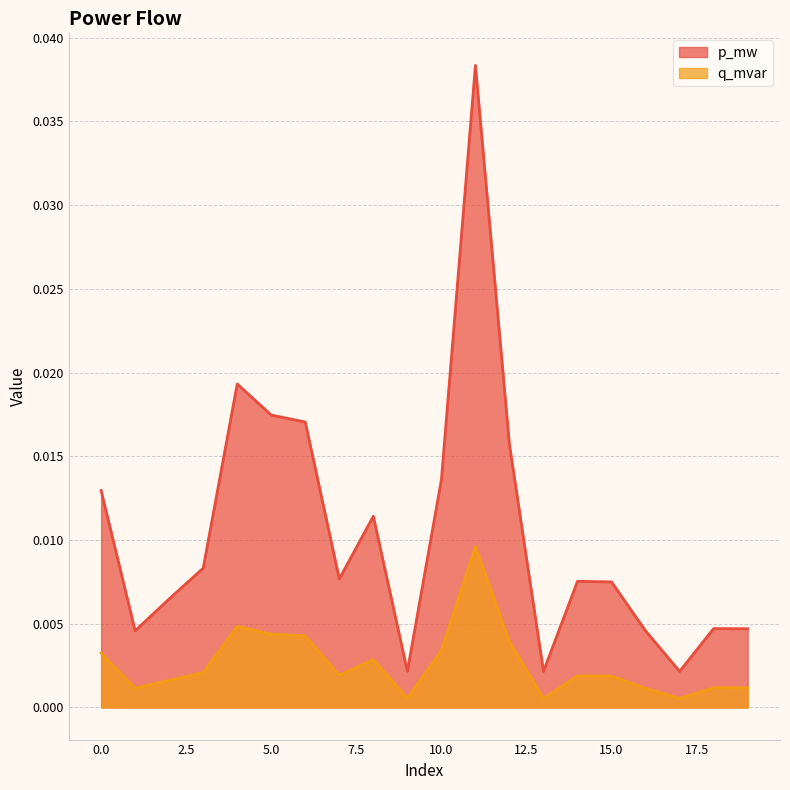

True or false: p_mw and q_mvar cross at least once.

False